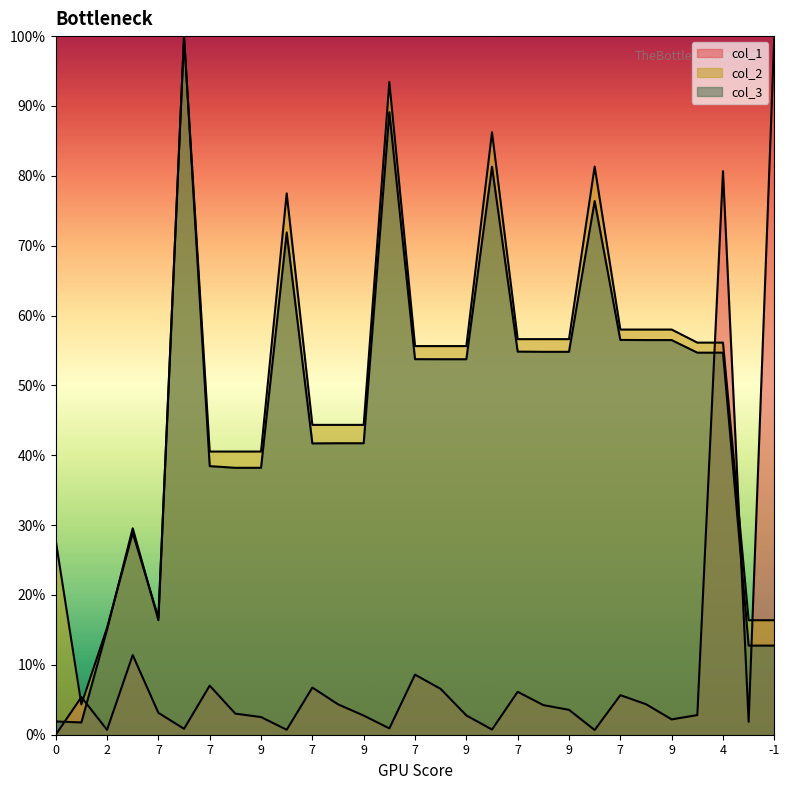

Rank the categories by col_3 value from highest to lowest.

6, 6, 6, 6, 6, 7, 8, 9, 7, 8, 9, 7, 4, 7, 8, 9, 8, 9, 7, 7, 8, 9, 3, 7, 2, 5, -1, 0, 1